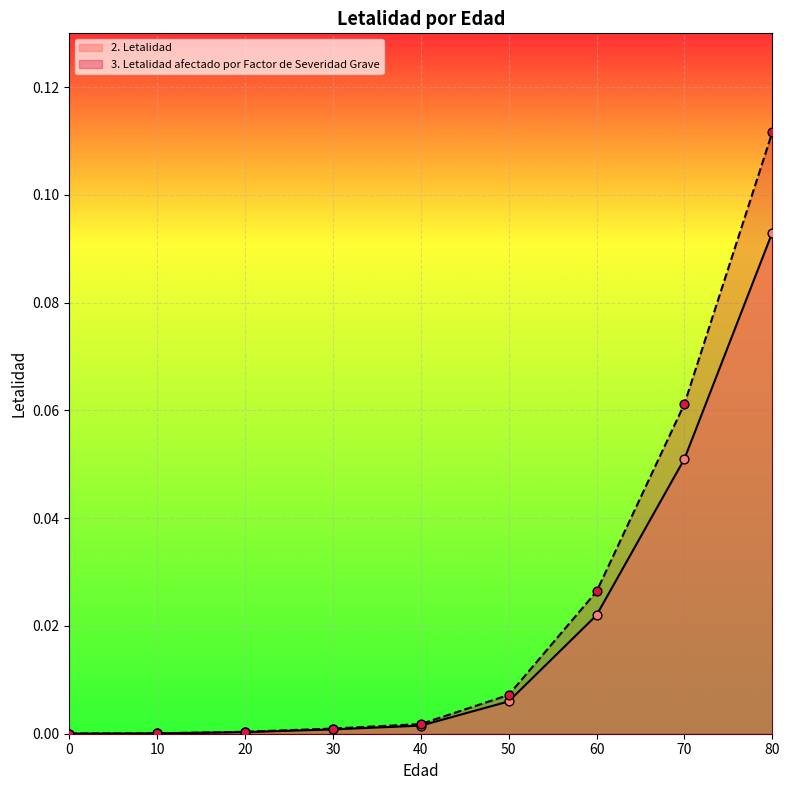

Which series contains the lowest Y value?

2. Letalidad